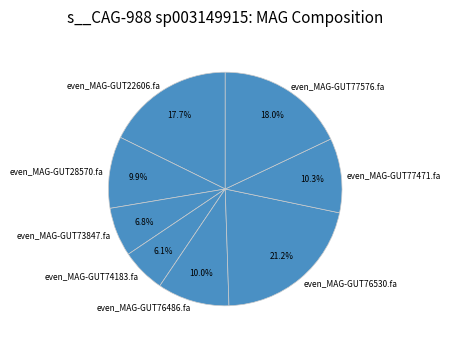

How many segments does this pie chart have?

8